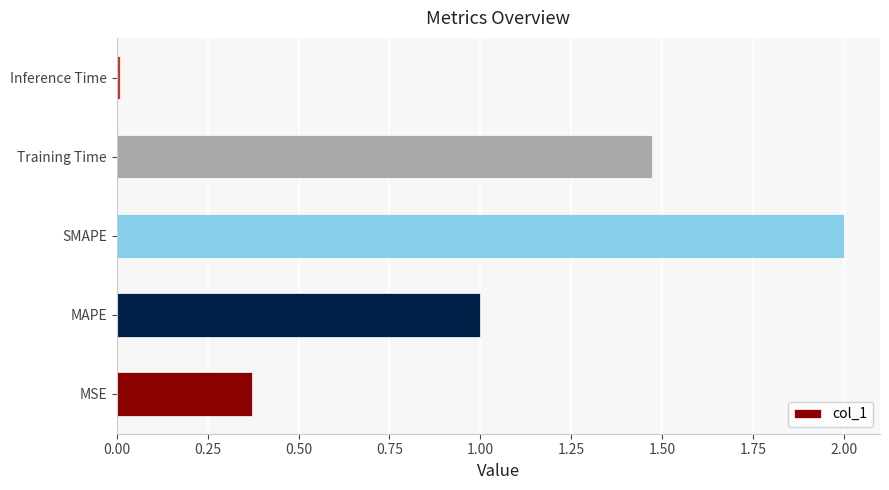

Which has a higher value, MAPE or Training Time?

Training Time